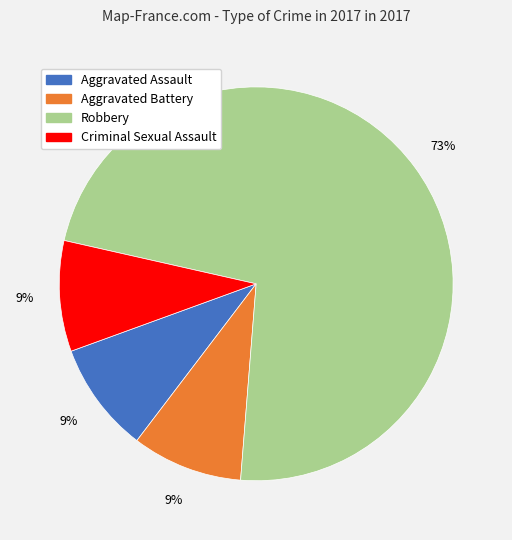

What percentage is the Aggravated Assault slice, to the nearest percent?

9%